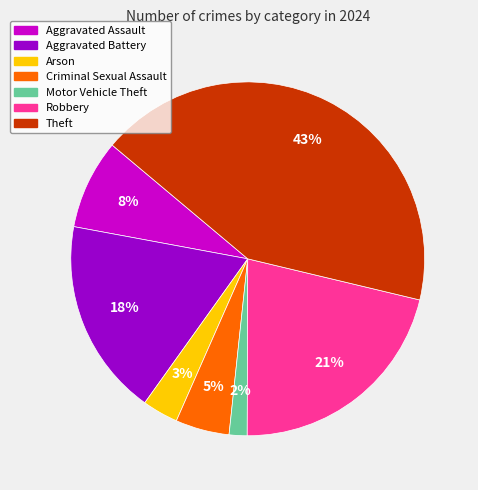

Does any single category account for the majority?

No